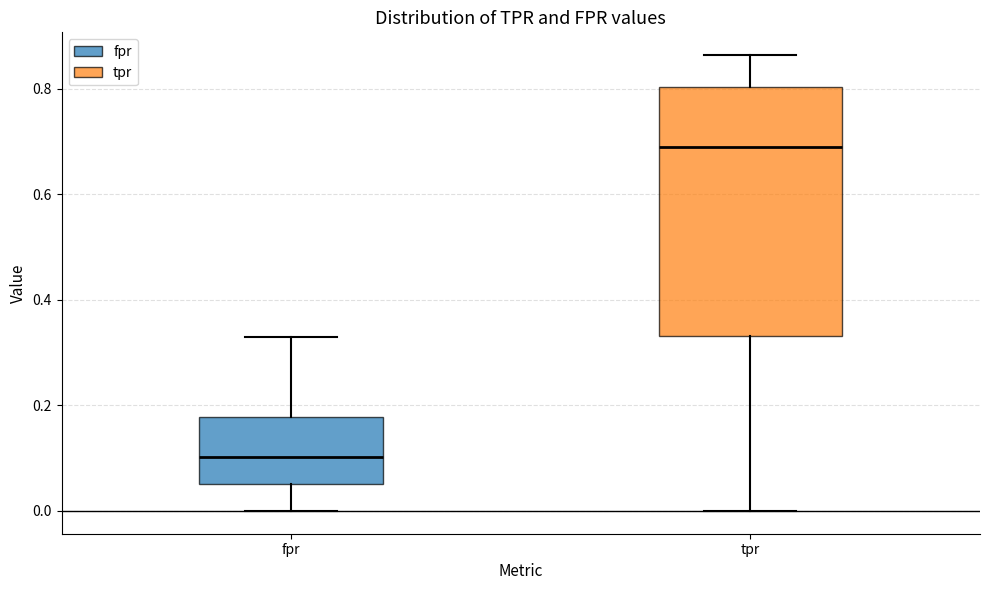

Which box's median line is the lowest?

fpr